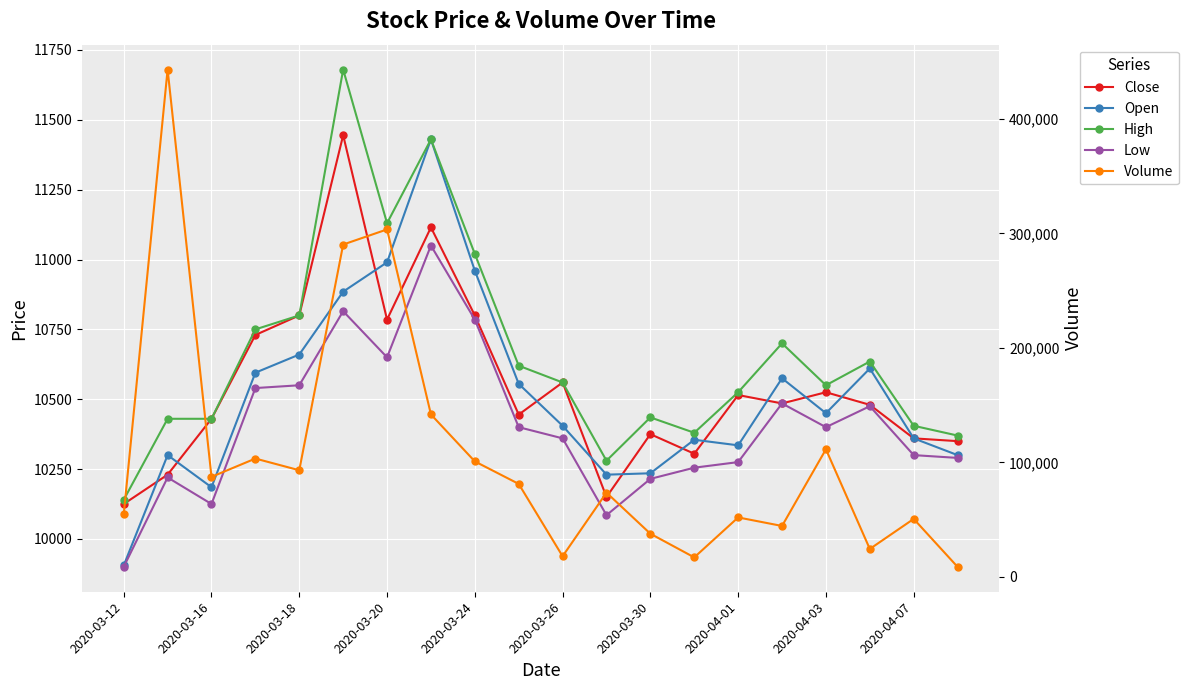

Count the number of data series in this chart.

5